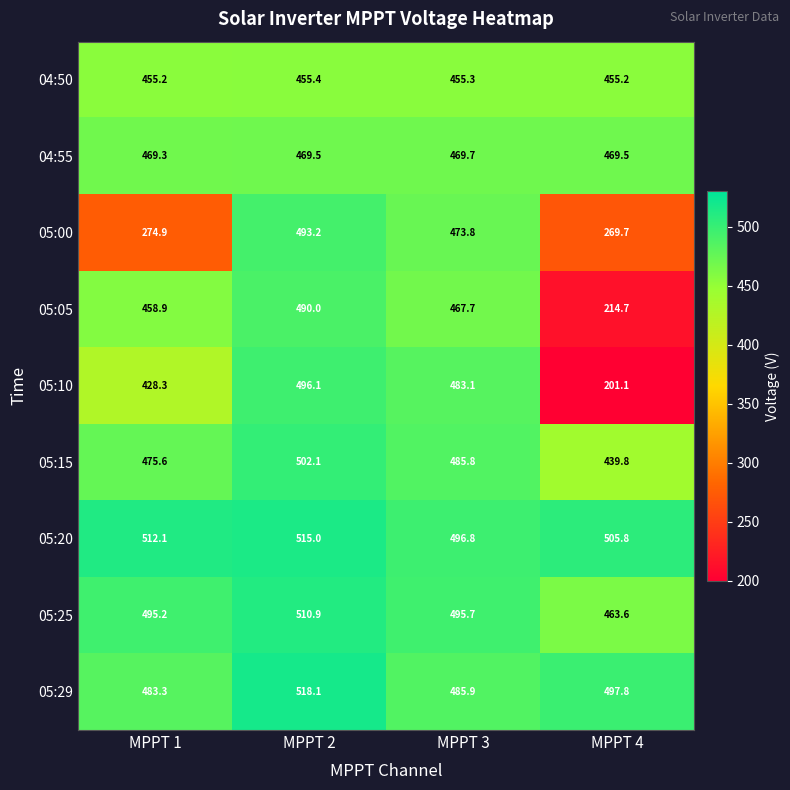

Which series has the largest total across all categories?

05:20